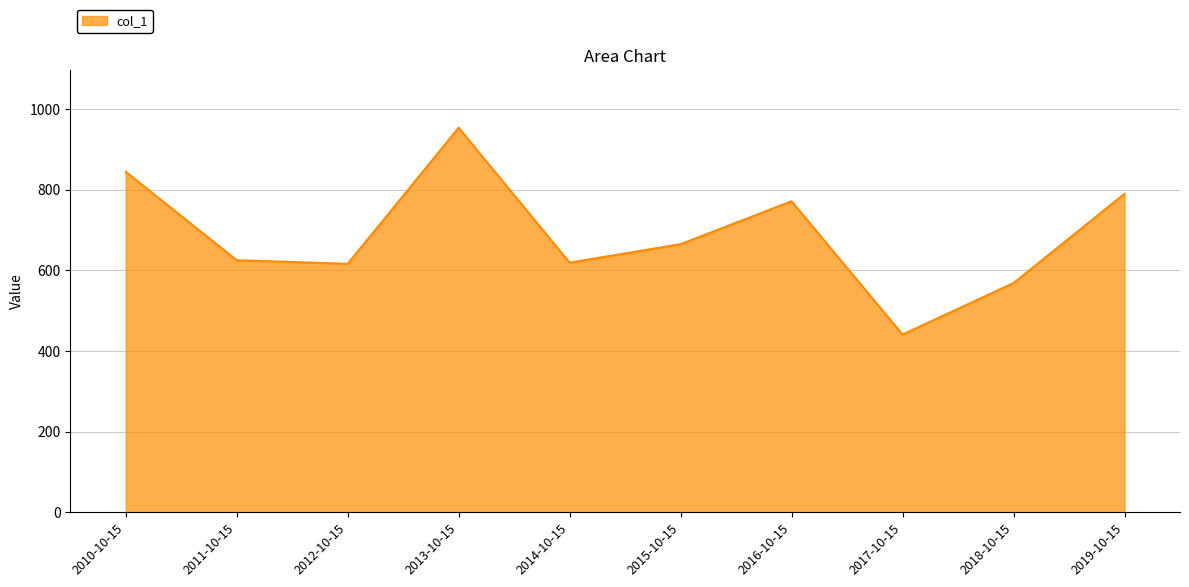

Is it true that the value at 2011-10-15 is 227.9?

False